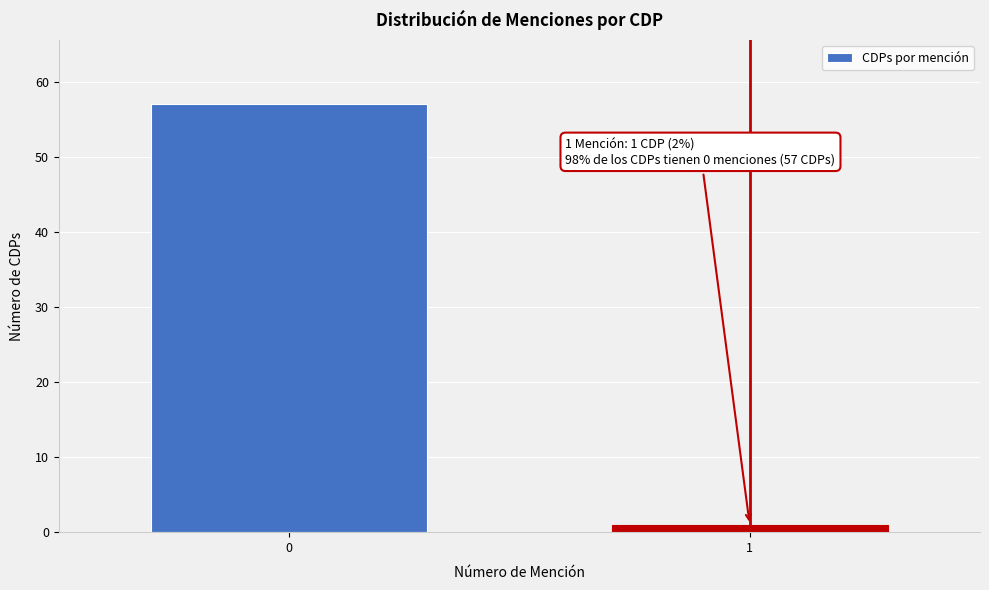

Reading left to right, what are all the values shown in this chart?

0=57	1=1